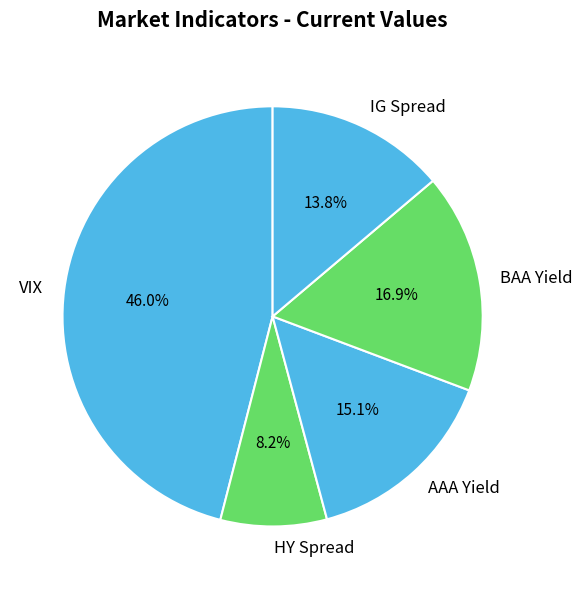

Which has a higher value, VIX or BAA Yield?

VIX